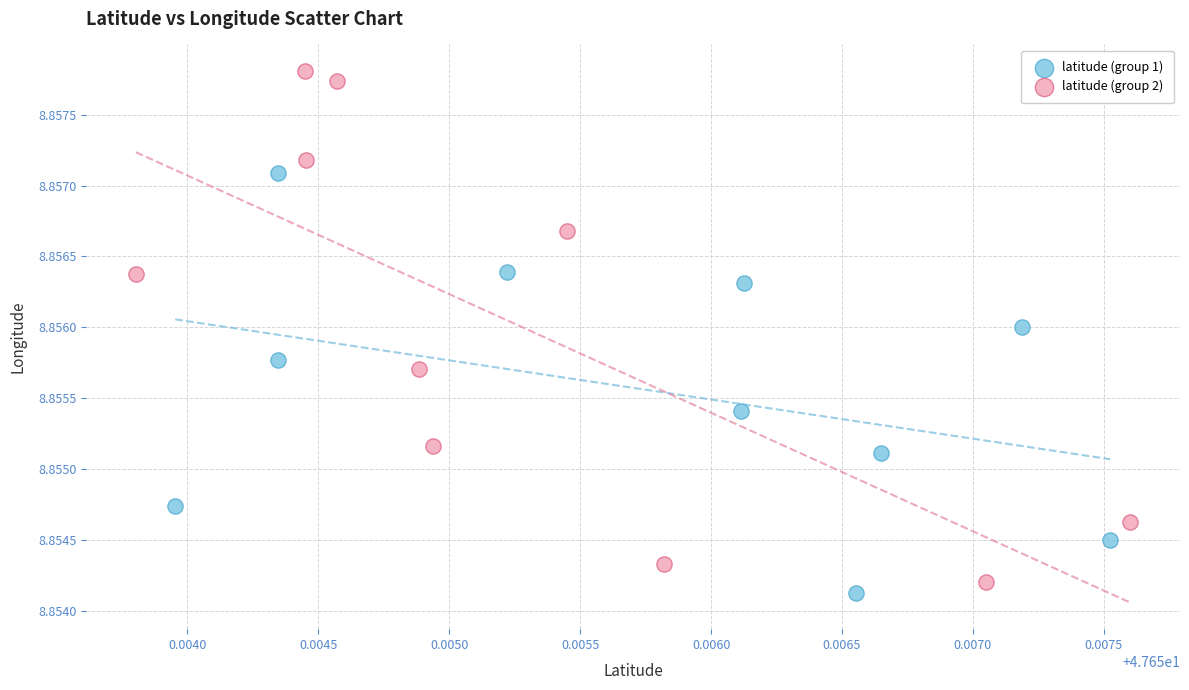

Which series has the largest Y range (max minus min)?

latitude (group 2)